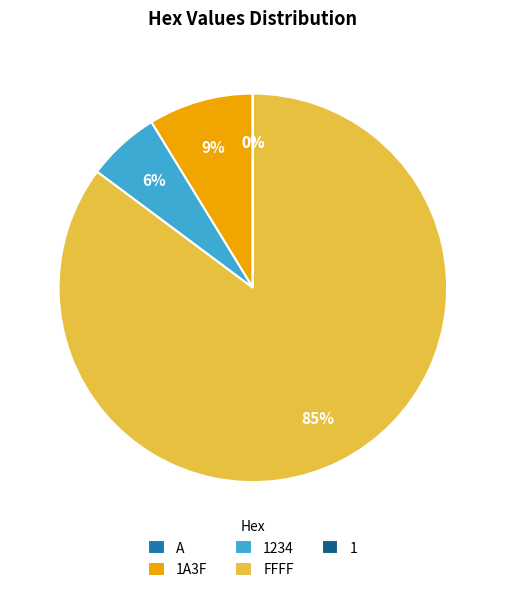

What percentage is the FFFF slice, to the nearest percent?

85%